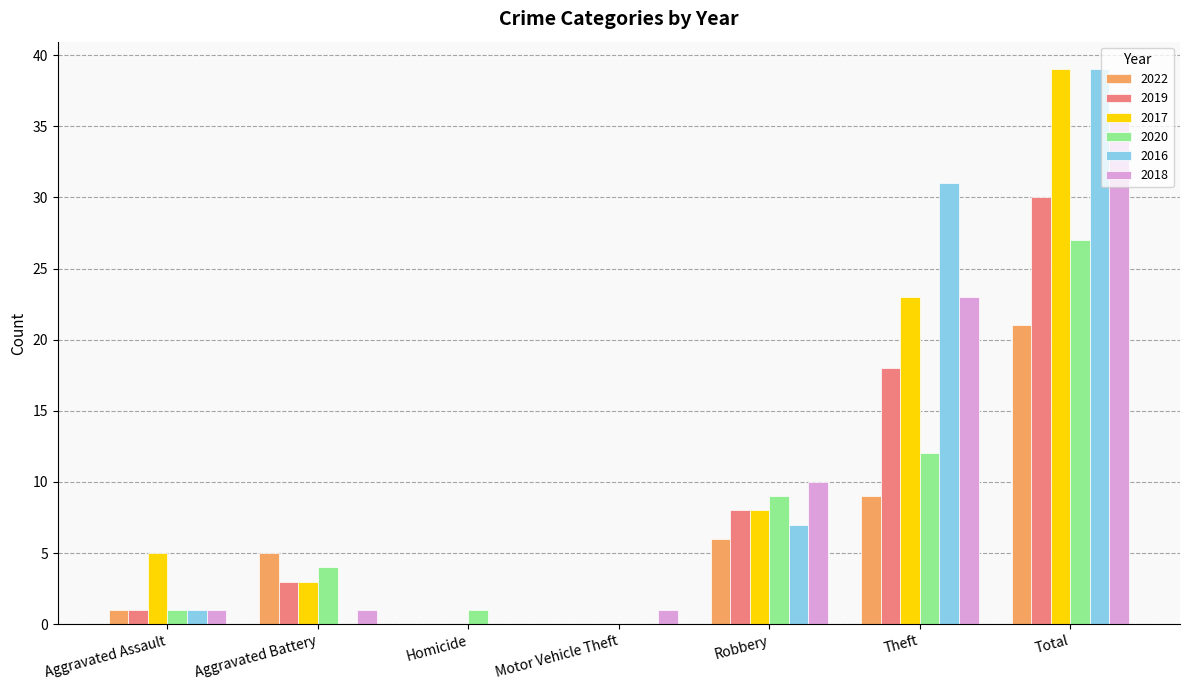

What is the total value across all series at Total?

192